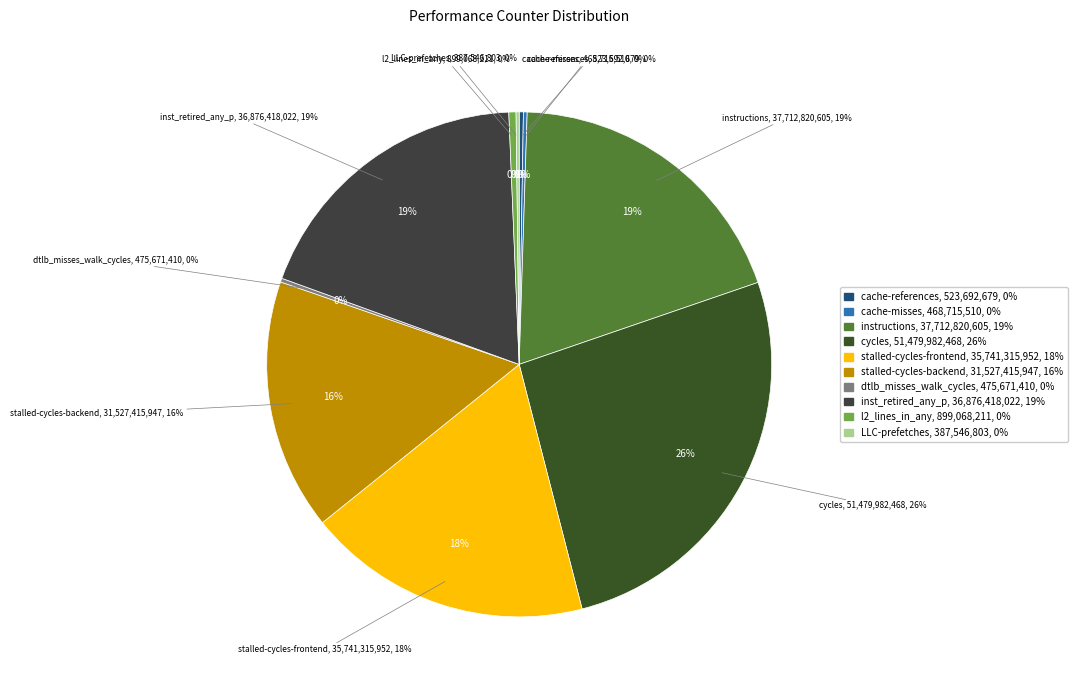

How many segments does this pie chart have?

10